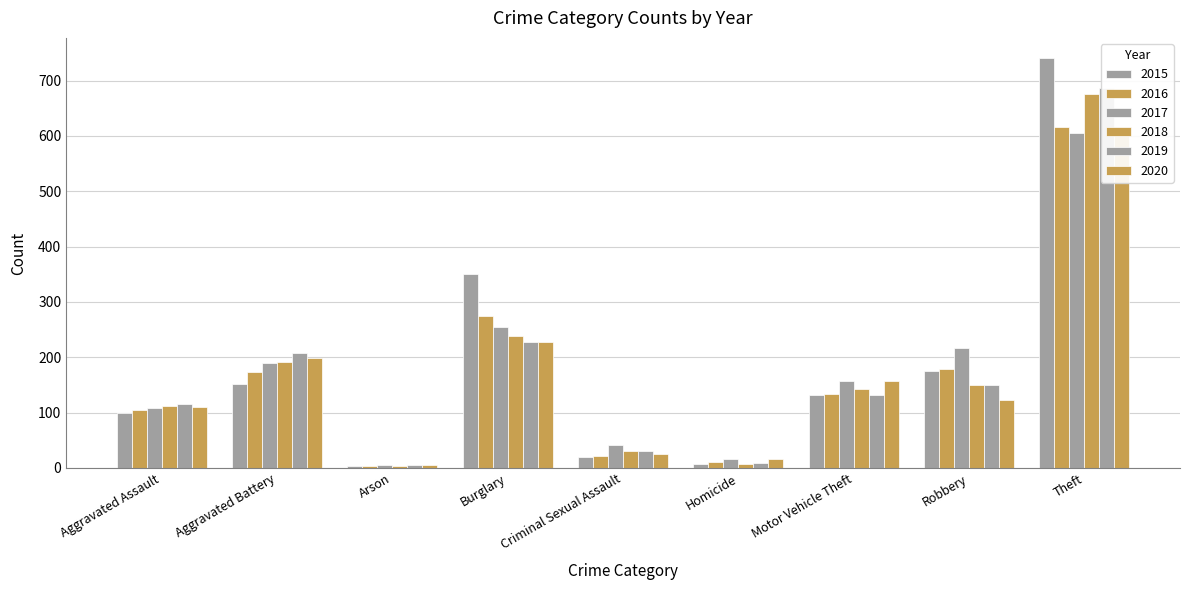

The value of 2019 at Robbery is 150. True or false?

True